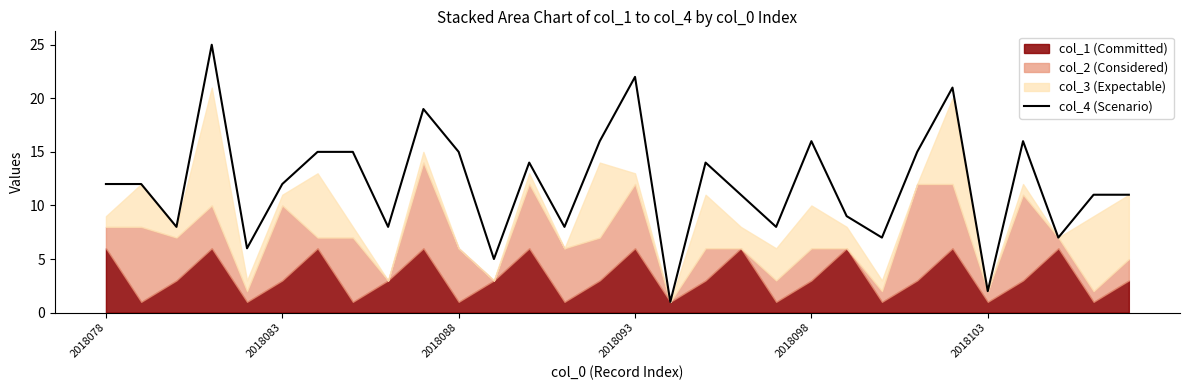

What is the maximum value shown in the chart?

25